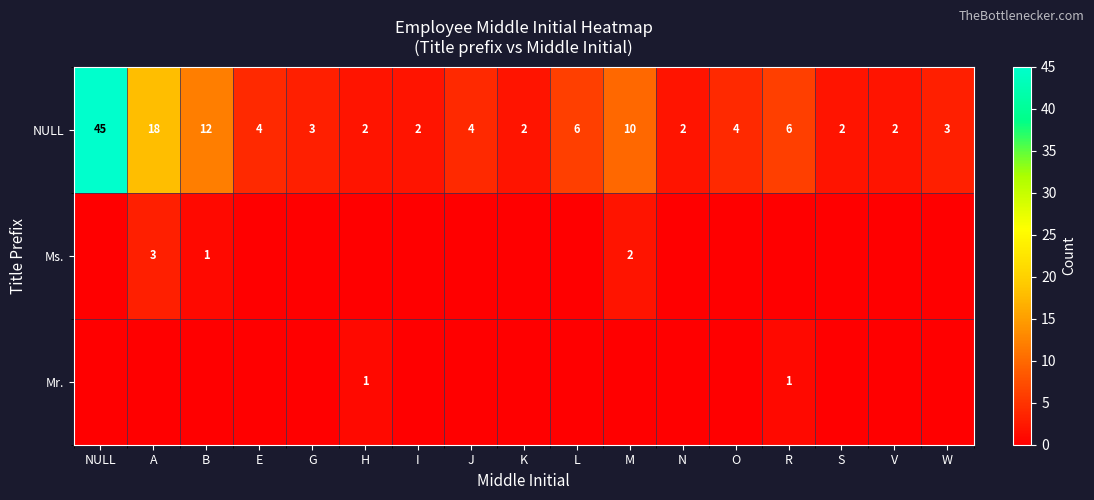

Between G and M, which is larger?

M